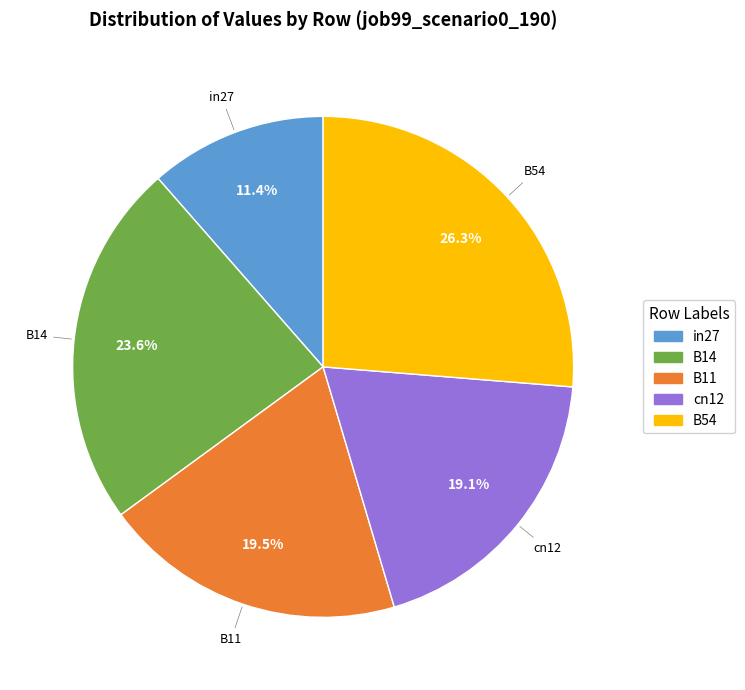

To the nearest percent, what is the difference between the largest and smallest slice percentages?

15%